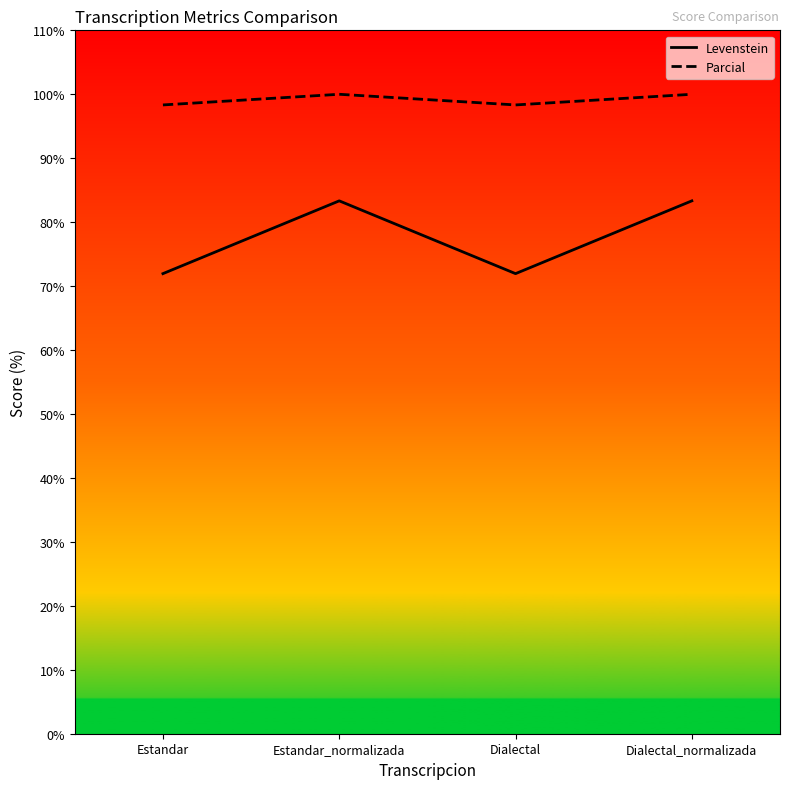

Reading left to right, list all the values displayed in this chart.

Levenstein: 72.0	83.3	72.0	83.3
Parcial: 98.3	100.0	98.3	100.0